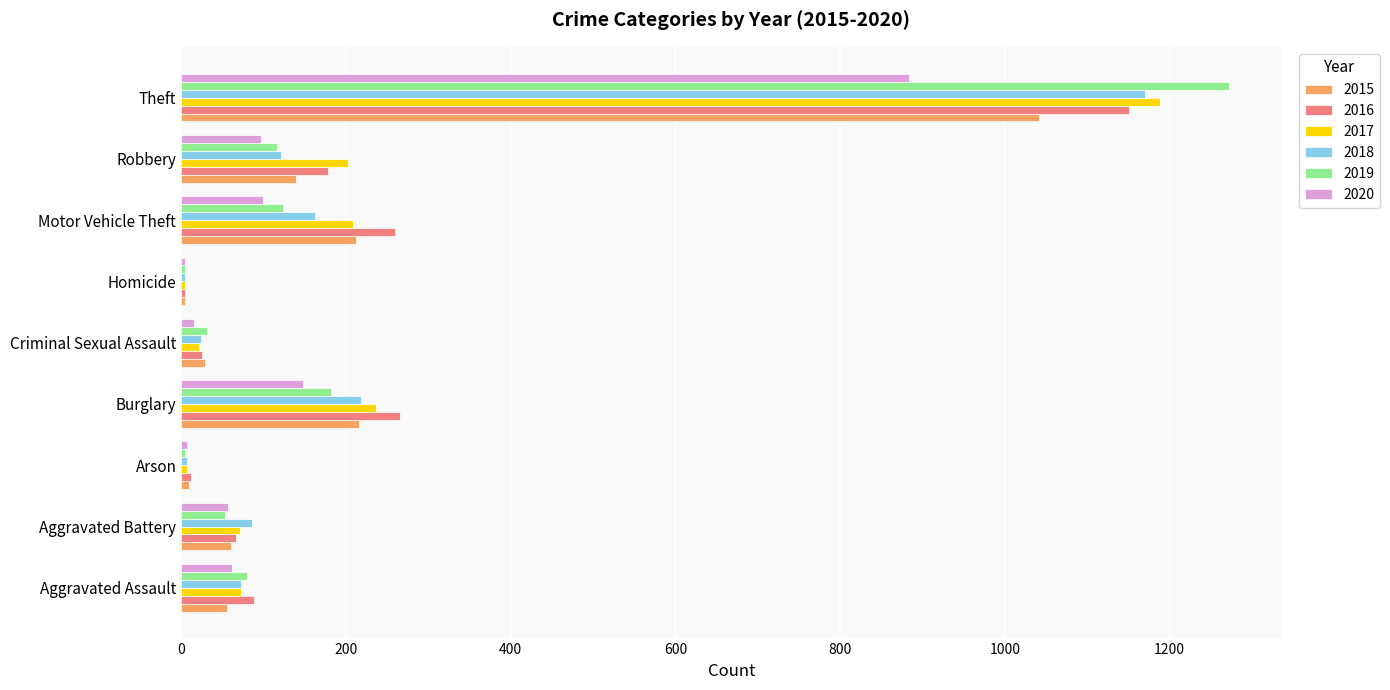

Is it true that 2020 equals 99 at Motor Vehicle Theft?

True